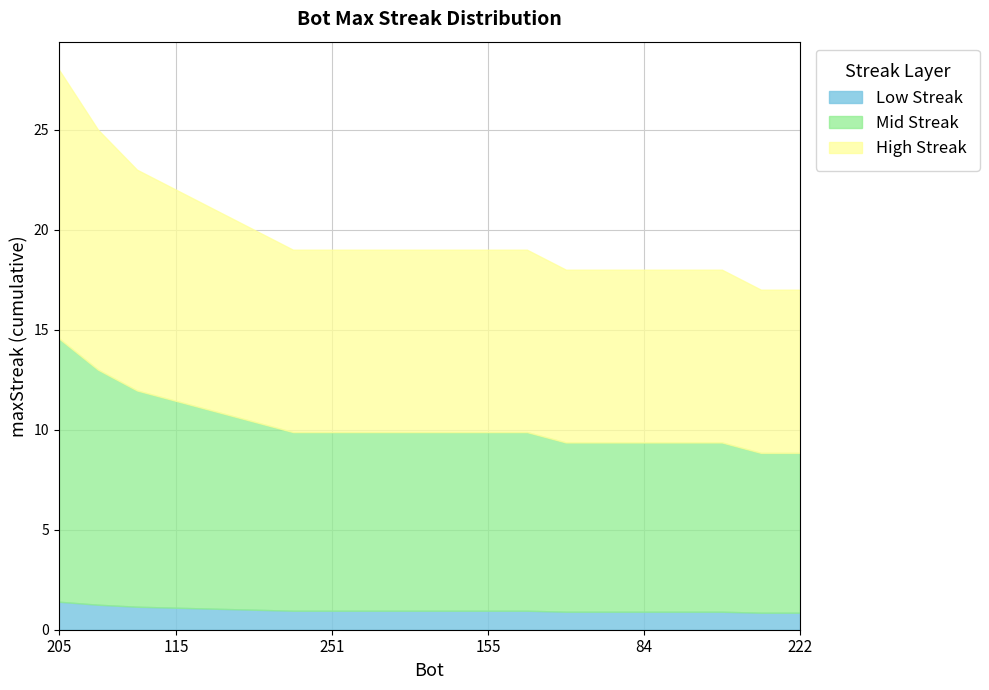

What is the sum of all values?

396